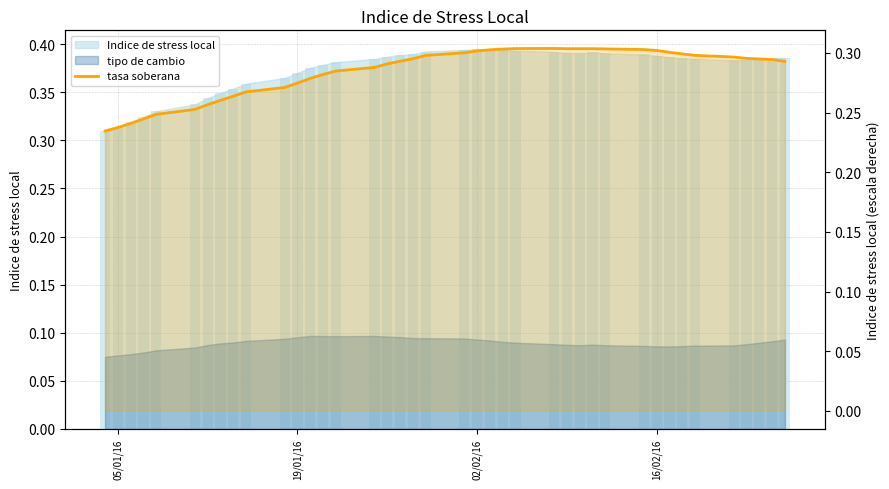

What is the difference between the maximum and second lowest values?

0.1